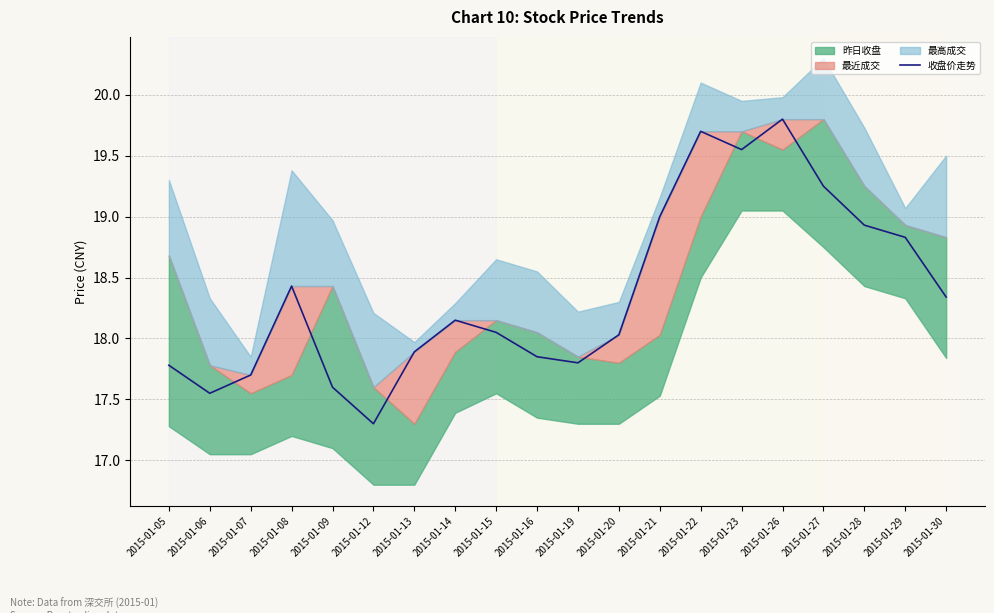

True or false: there are more than 1 points higher than both neighbors.

True